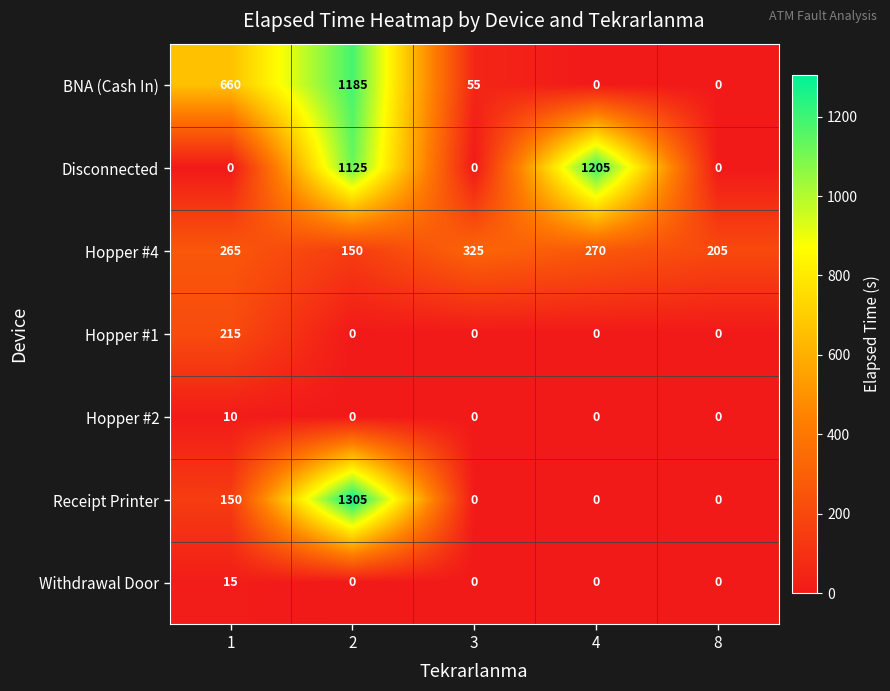

Rank the series by their maximum value, from lowest to highest.

Hopper #2, Withdrawal Door, Hopper #1, Hopper #4, BNA (Cash In), Disconnected, Receipt Printer